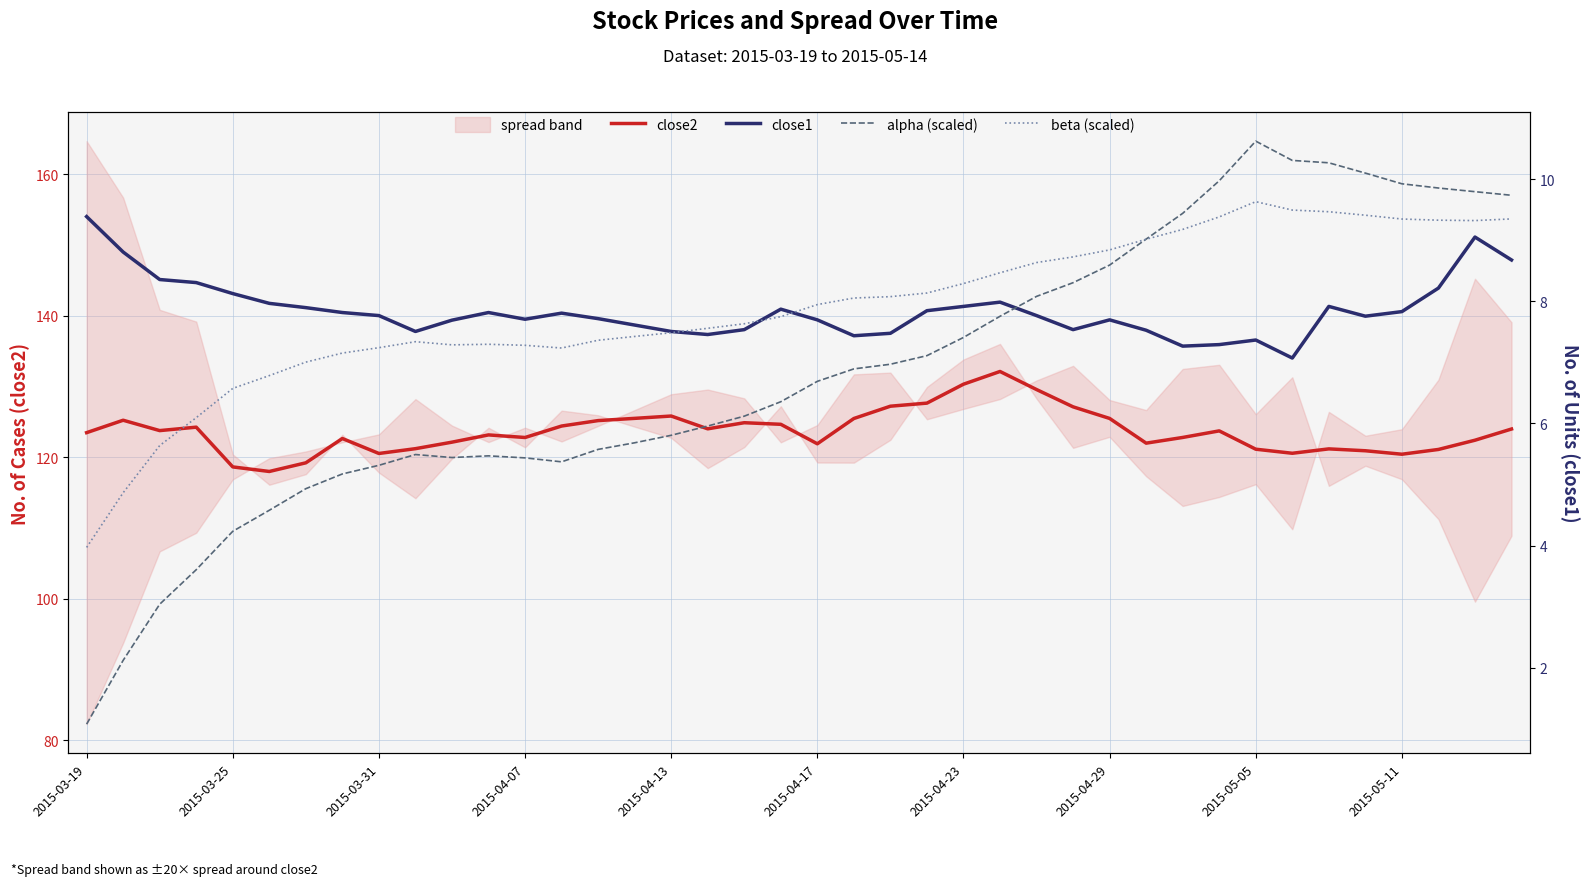

Is this an area chart (filled region under the line)?

No